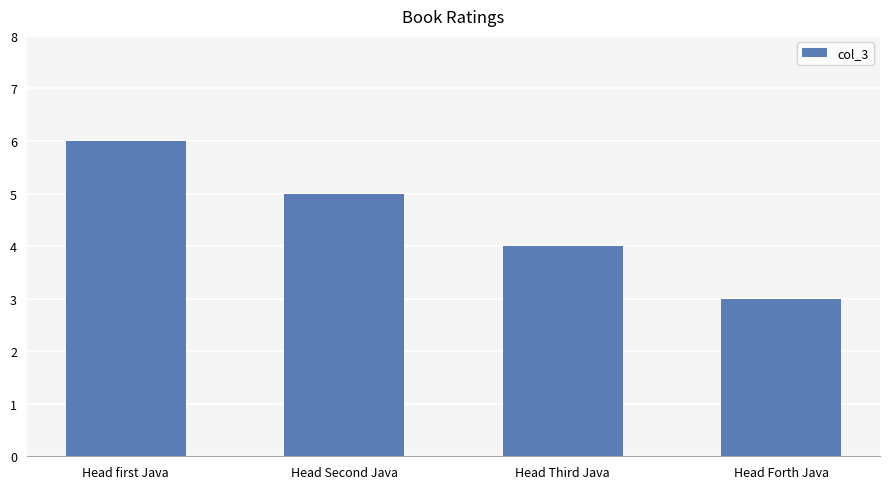

Reading left to right, extract all data points from this chart.

6	5	4	3